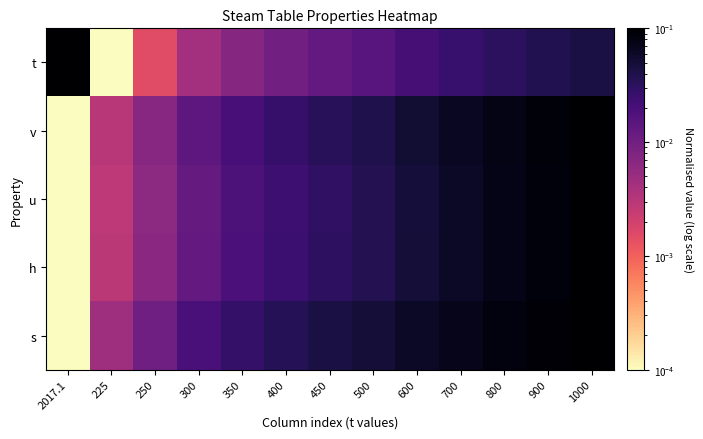

At 450, list the series in order from smallest to largest.

t, u, h, v, s